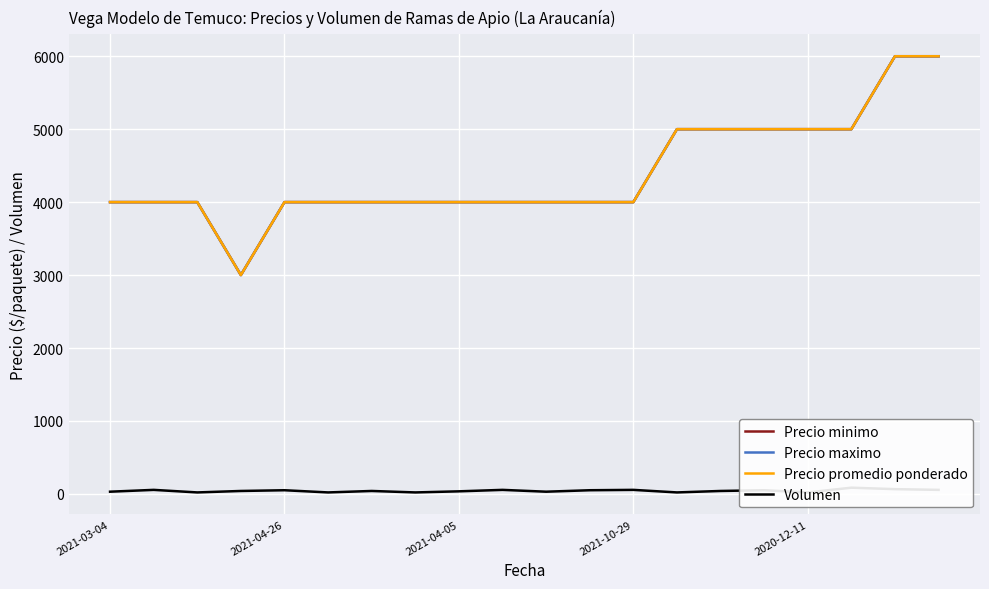

Which has a higher value, 2021-03-04 or 11?

2021-03-04